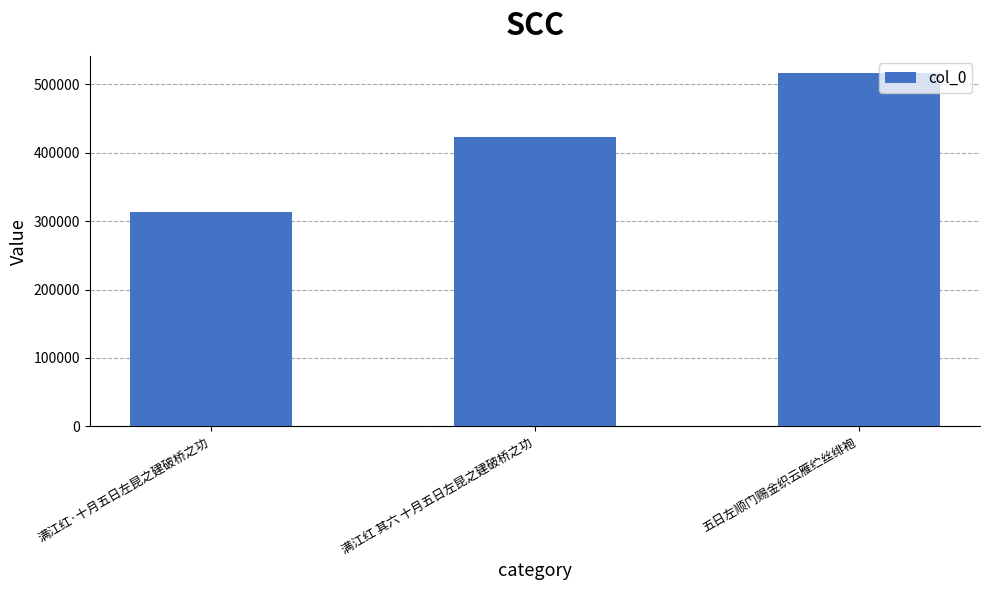

What is the sum of the values at 五日左顺门赐金织云雁纻丝绯袍 and 满江红·十月五日左昆之建破桥之功?

829143